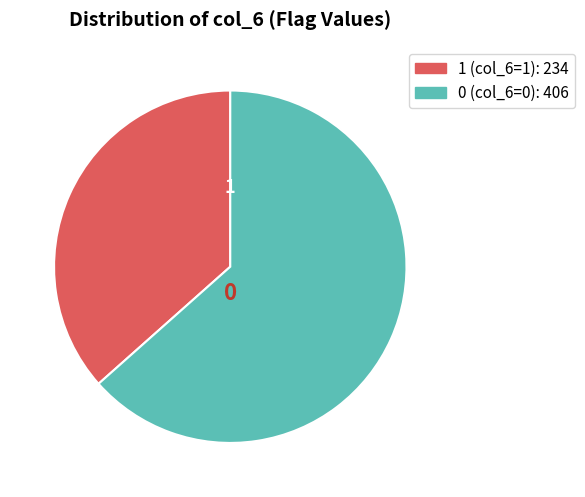

True or false: 1 accounts for 46% of the total.

False